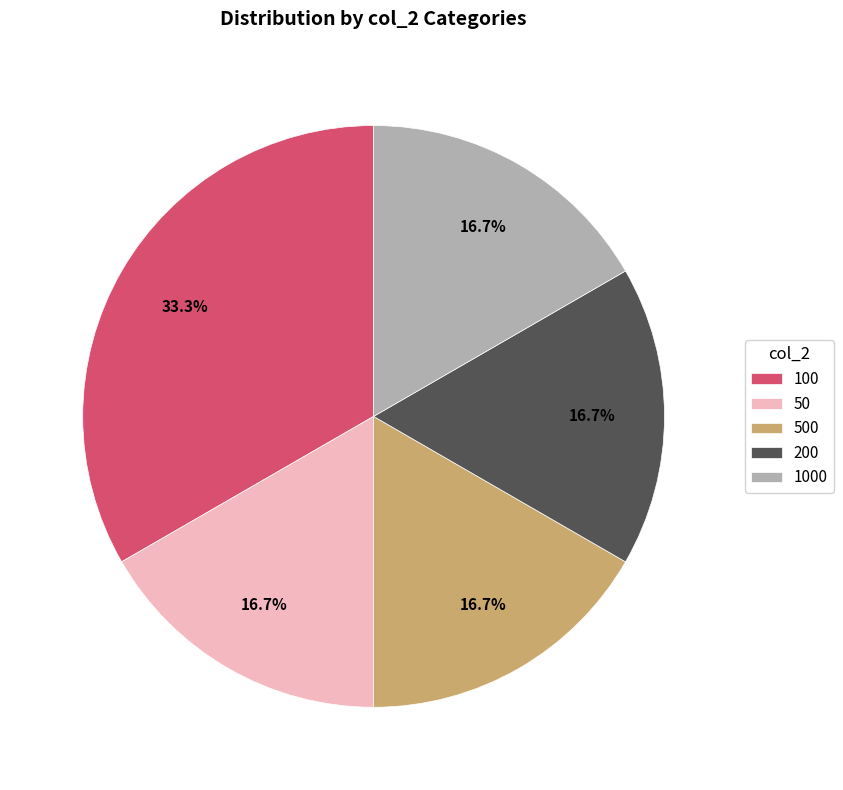

To the nearest percent, what is the combined percentage of 200 and 100?

50%